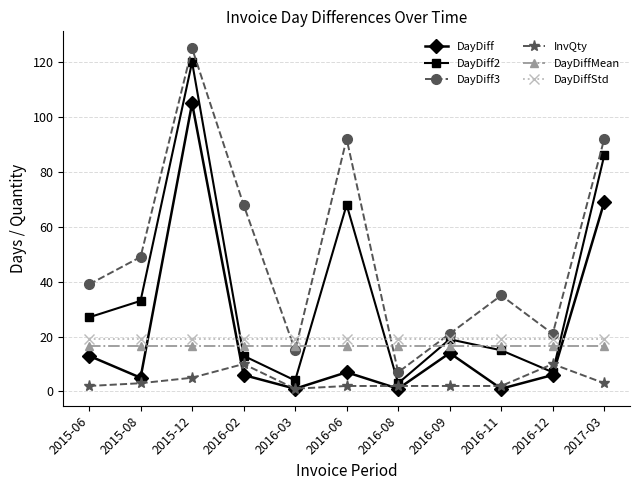

Between 2015-12 and 2016-12, which series saw the biggest shift?

DayDiff2